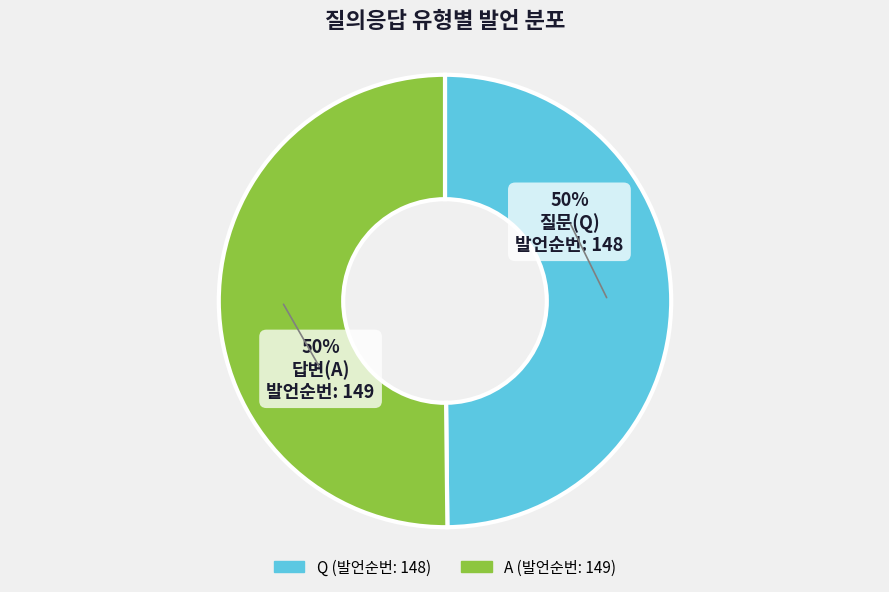

What is the ratio of the value at Q to the value at A?

1.0